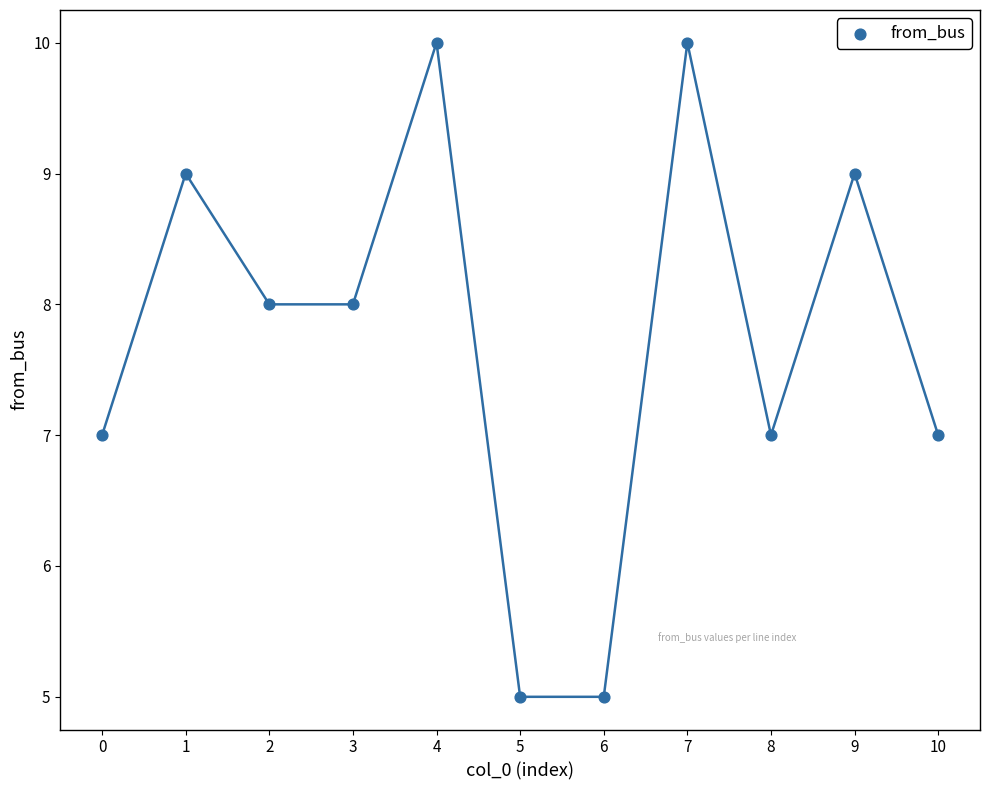

What is the range of Y values (max minus min)?

5